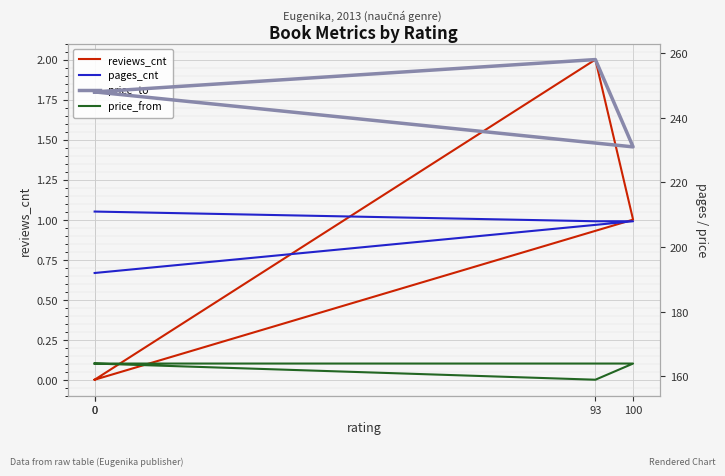

What is the sum of all price_to values?

985